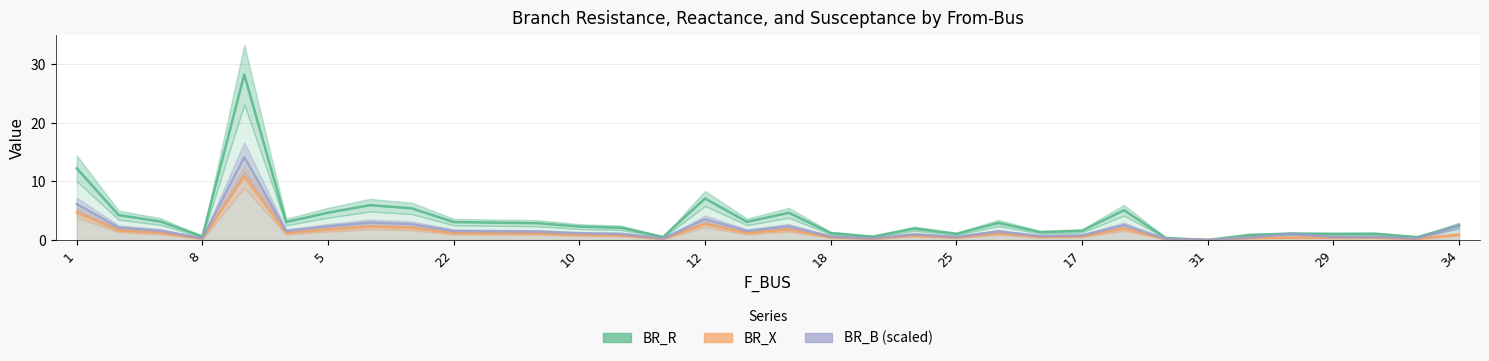

Which has a higher value, 22 or 26?

22